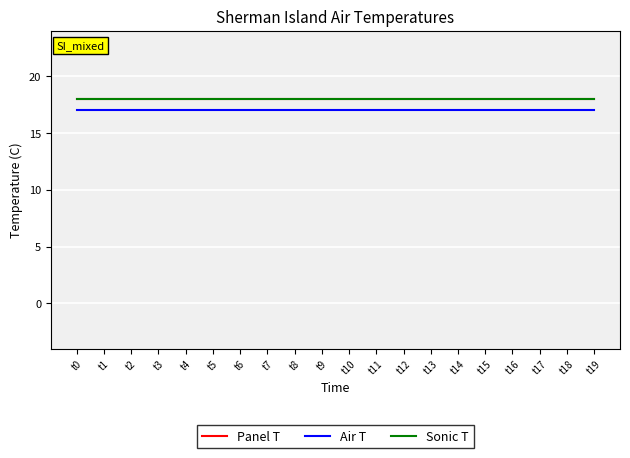

What is the value of the Air T point at the 6th from the left?

17